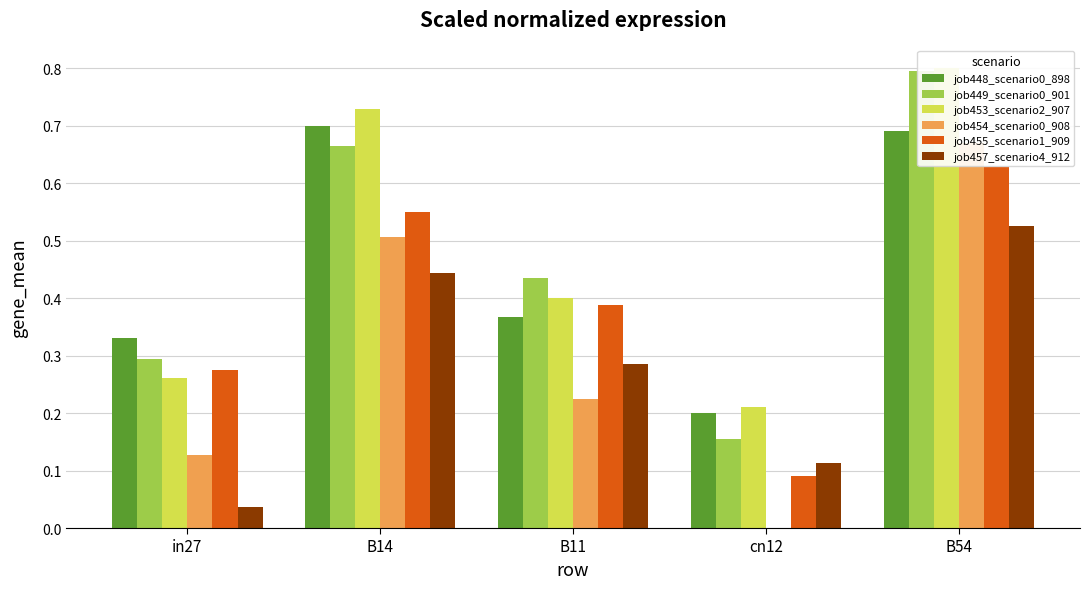

How many distinct data groups are displayed?

6